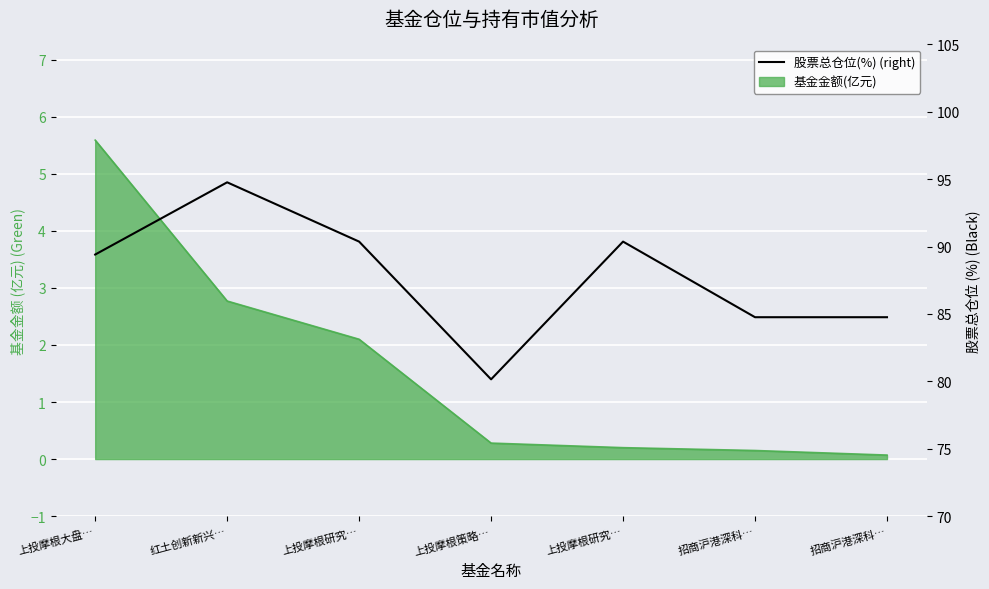

What is the ratio of the value at 上投摩根研究… to the value at 上投摩根大盘…?

1.0